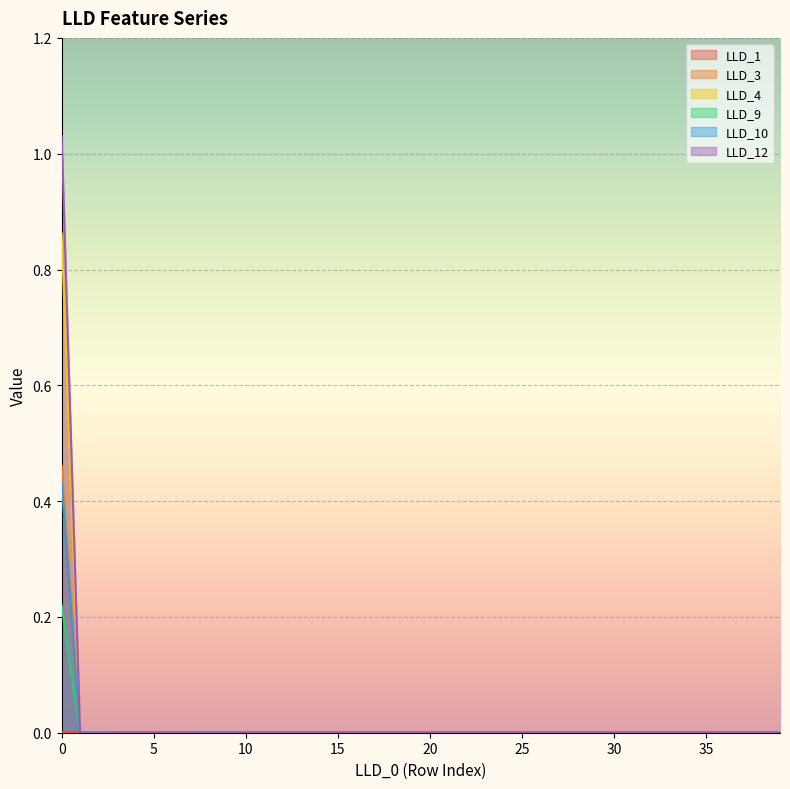

How many lines are shown in the chart?

6